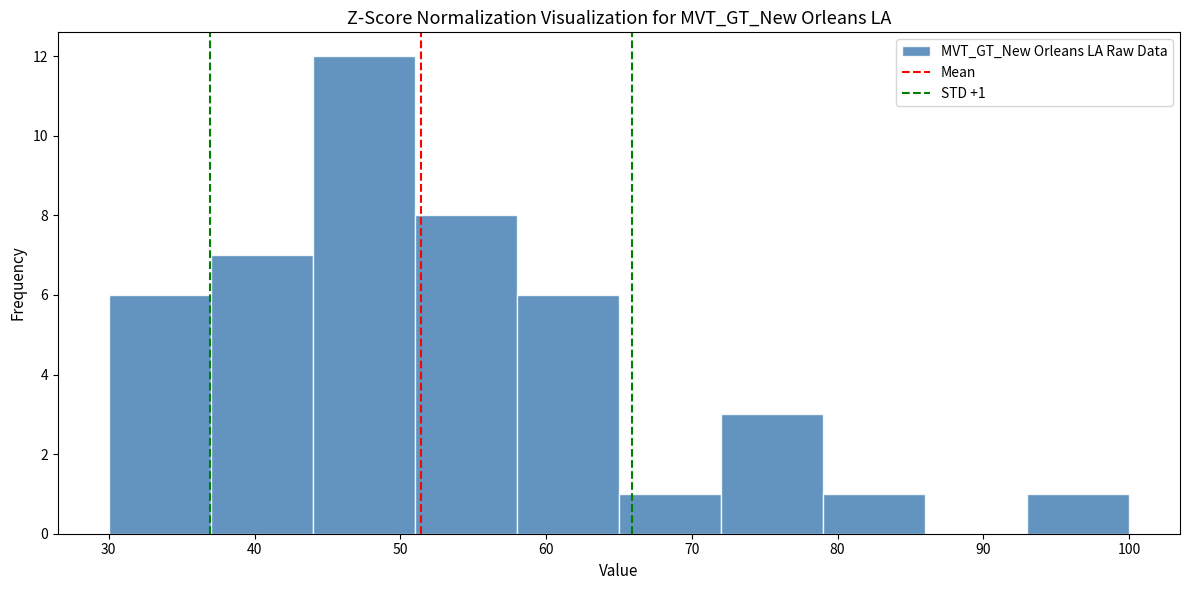

Over which range of the x-axis is the bar tallest?

44 to 51